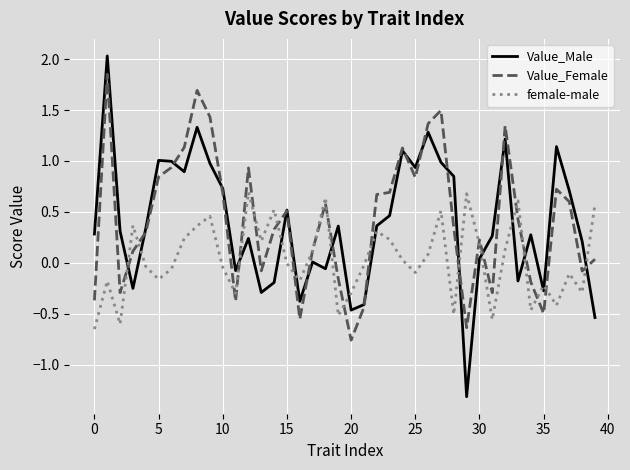

What is the maximum value shown in the chart?

2.0